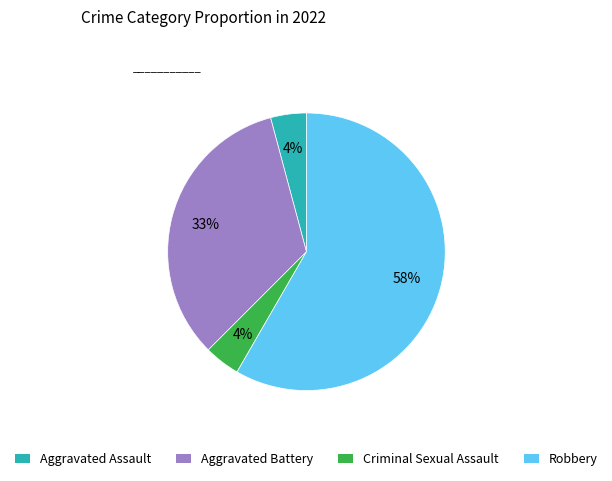

What is the largest slice in the pie chart?

Robbery